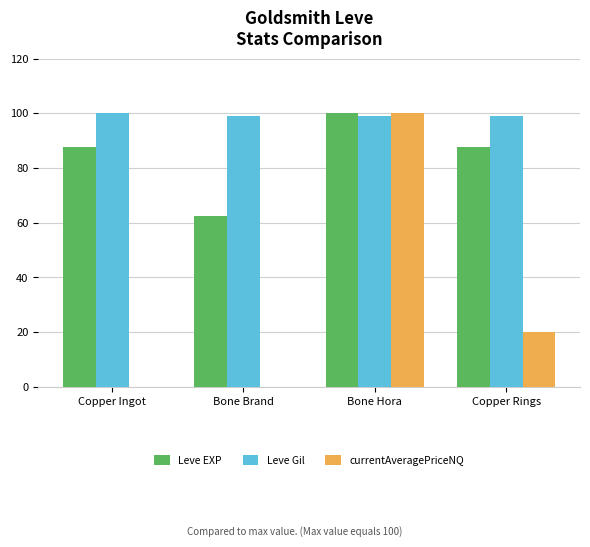

What is the total value across all series at Bone Hora?

299.1